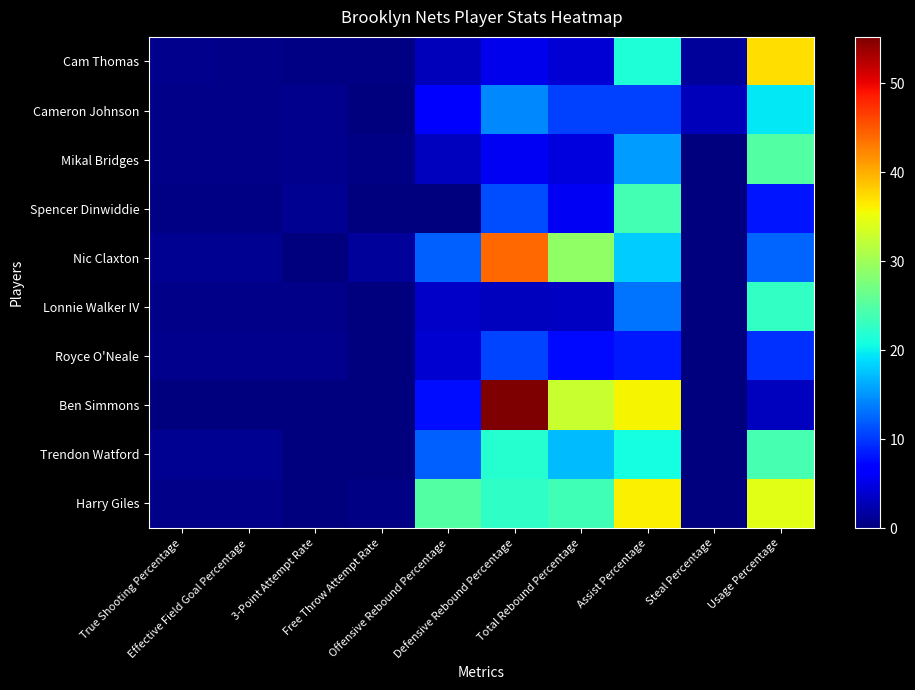

Reading left to right, extract all data points from this chart.

Cam Thomas: True Shooting Percentage=0.7	Effective Field Goal Percentage=0.6	3-Point Attempt Rate=0.4	Free Throw Attempt Rate=0.3	Offensive Rebound Percentage=2.9	Defensive Rebound Percentage=5.2	Total Rebound Percentage=4.1	Assist Percentage=21.5	Steal Percentage=1.3	Usage Percentage=37.2
Cameron Johnson: True Shooting Percentage=0.5	Effective Field Goal Percentage=0.5	3-Point Attempt Rate=0.8	Free Throw Attempt Rate=0.1	Offensive Rebound Percentage=6.3	Defensive Rebound Percentage=14.3	Total Rebound Percentage=10.5	Assist Percentage=10.5	Steal Percentage=2.9	Usage Percentage=19.6
Mikal Bridges: True Shooting Percentage=0.6	Effective Field Goal Percentage=0.6	3-Point Attempt Rate=0.8	Free Throw Attempt Rate=0.3	Offensive Rebound Percentage=3.2	Defensive Rebound Percentage=5.8	Total Rebound Percentage=4.6	Assist Percentage=15.4	Steal Percentage=0.0	Usage Percentage=24.8
Spencer Dinwiddie: True Shooting Percentage=0.3	Effective Field Goal Percentage=0.3	3-Point Attempt Rate=1.0	Free Throw Attempt Rate=0.0	Offensive Rebound Percentage=0.0	Defensive Rebound Percentage=11.0	Total Rebound Percentage=5.8	Assist Percentage=23.8	Steal Percentage=0.0	Usage Percentage=8.1
Nic Claxton: True Shooting Percentage=0.9	Effective Field Goal Percentage=1.0	3-Point Attempt Rate=0.0	Free Throw Attempt Rate=1.5	Offensive Rebound Percentage=12.2	Defensive Rebound Percentage=44.1	Total Rebound Percentage=29.0	Assist Percentage=18.1	Steal Percentage=0.0	Usage Percentage=12.4
Lonnie Walker IV: True Shooting Percentage=0.6	Effective Field Goal Percentage=0.6	3-Point Attempt Rate=0.5	Free Throw Attempt Rate=0.1	Offensive Rebound Percentage=3.5	Defensive Rebound Percentage=3.1	Total Rebound Percentage=3.3	Assist Percentage=13.2	Steal Percentage=0.0	Usage Percentage=22.7
Royce O'Neale: True Shooting Percentage=0.8	Effective Field Goal Percentage=0.8	3-Point Attempt Rate=0.8	Free Throw Attempt Rate=0.0	Offensive Rebound Percentage=4.0	Defensive Rebound Percentage=10.7	Total Rebound Percentage=7.5	Assist Percentage=8.4	Steal Percentage=0.0	Usage Percentage=9.5
Ben Simmons: True Shooting Percentage=0.0	Effective Field Goal Percentage=0.0	3-Point Attempt Rate=0.0	Free Throw Attempt Rate=0.0	Offensive Rebound Percentage=7.6	Defensive Rebound Percentage=55.2	Total Rebound Percentage=32.6	Assist Percentage=35.9	Steal Percentage=0.0	Usage Percentage=3.1
Trendon Watford: True Shooting Percentage=0.9	Effective Field Goal Percentage=0.9	3-Point Attempt Rate=0.2	Free Throw Attempt Rate=0.0	Offensive Rebound Percentage=12.1	Defensive Rebound Percentage=21.8	Total Rebound Percentage=17.2	Assist Percentage=20.8	Steal Percentage=0.0	Usage Percentage=24.1
Harry Giles: True Shooting Percentage=0.6	Effective Field Goal Percentage=0.6	3-Point Attempt Rate=0.2	Free Throw Attempt Rate=0.3	Offensive Rebound Percentage=24.9	Defensive Rebound Percentage=22.5	Total Rebound Percentage=23.7	Assist Percentage=36.1	Steal Percentage=0.0	Usage Percentage=34.3